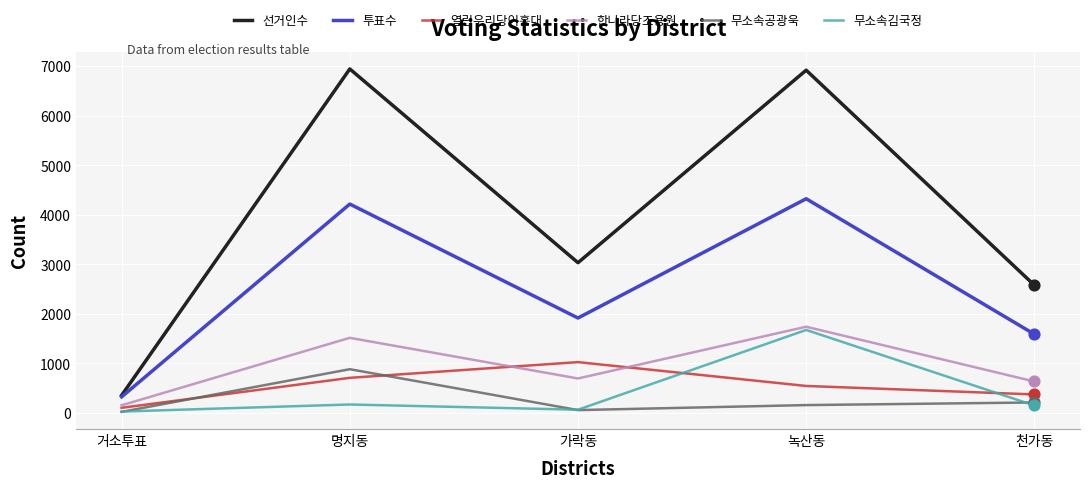

At which category is the sum across all series the highest?

녹산동